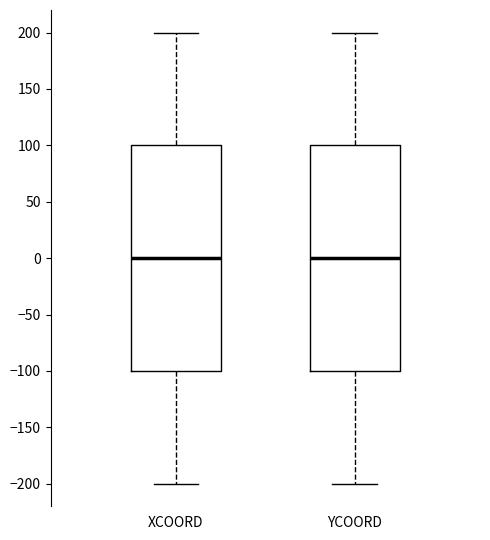

Where is the upper edge of the box for XCOORD on the y-axis? The values are not printed on the chart, so give them approximately, as read against the axis.

100